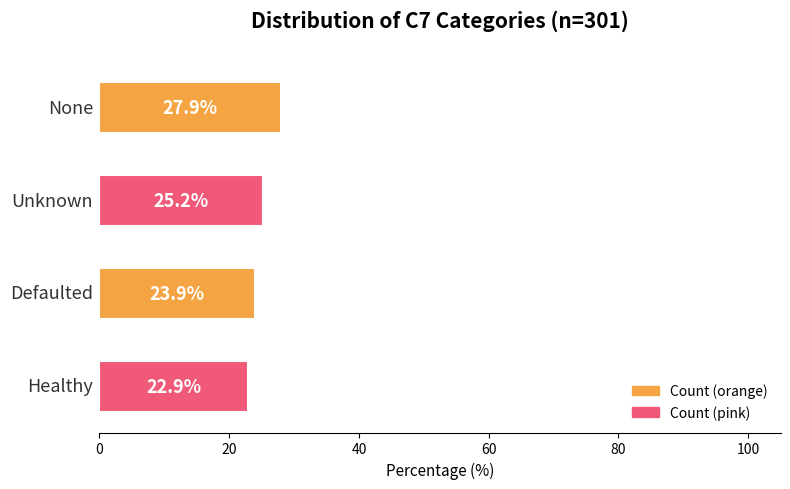

What is the maximum value shown in the chart?

27.9